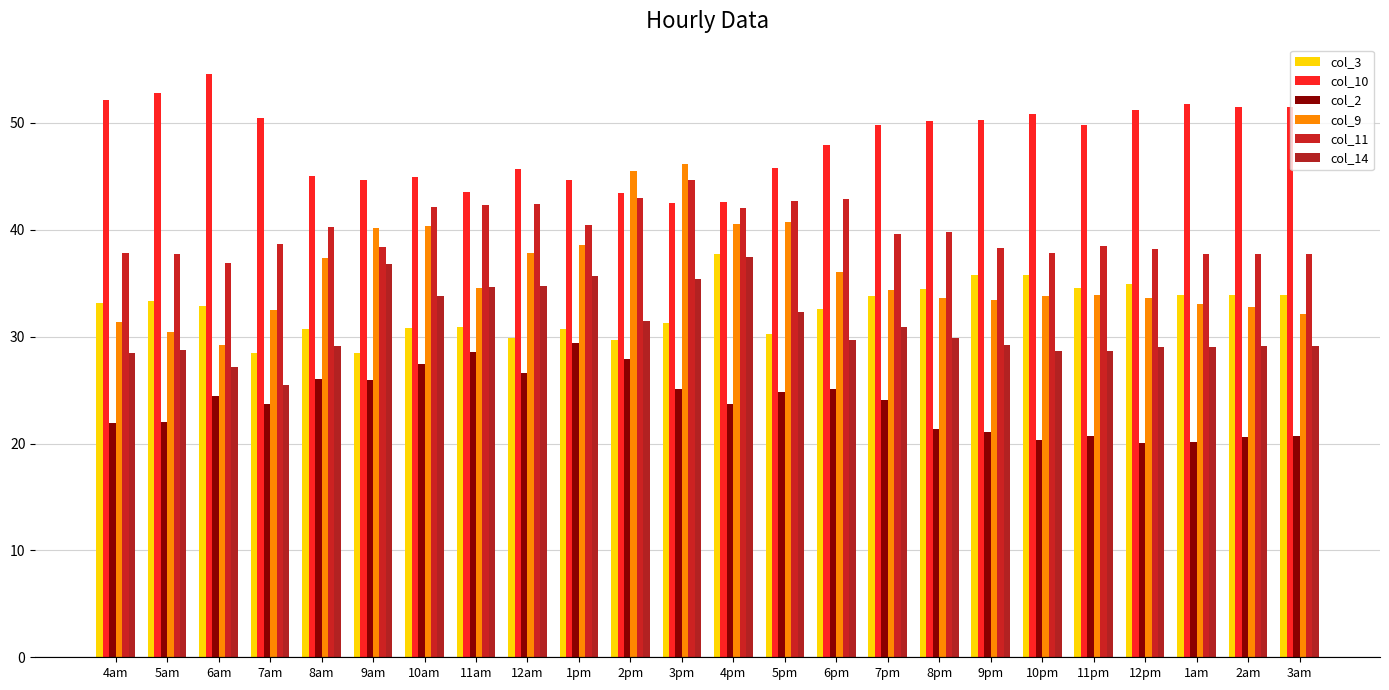

How many series are shown in this chart?

6